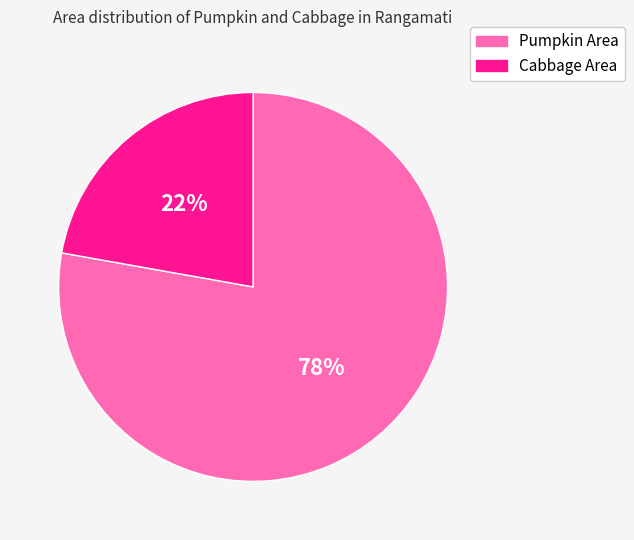

How many slices are in this pie chart?

2